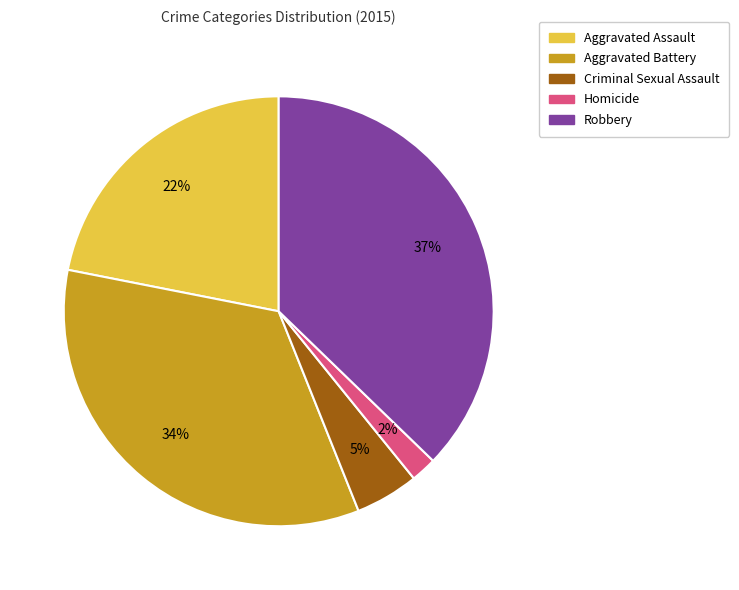

What is the largest slice in the pie chart?

Robbery